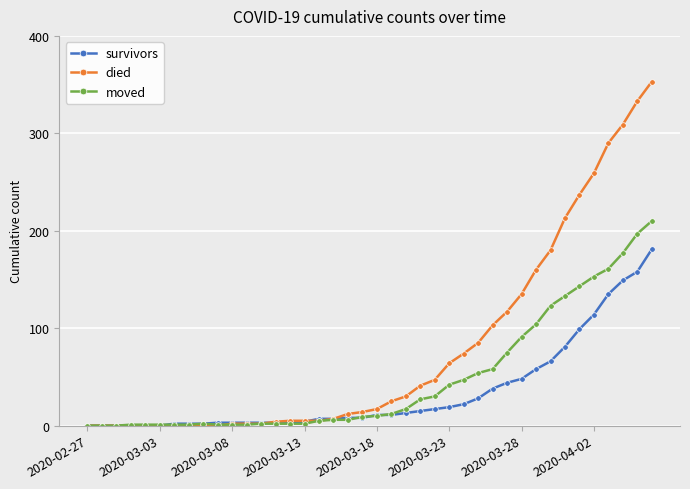

List the series in order of their overall mean, lowest first.

survivors, moved, died